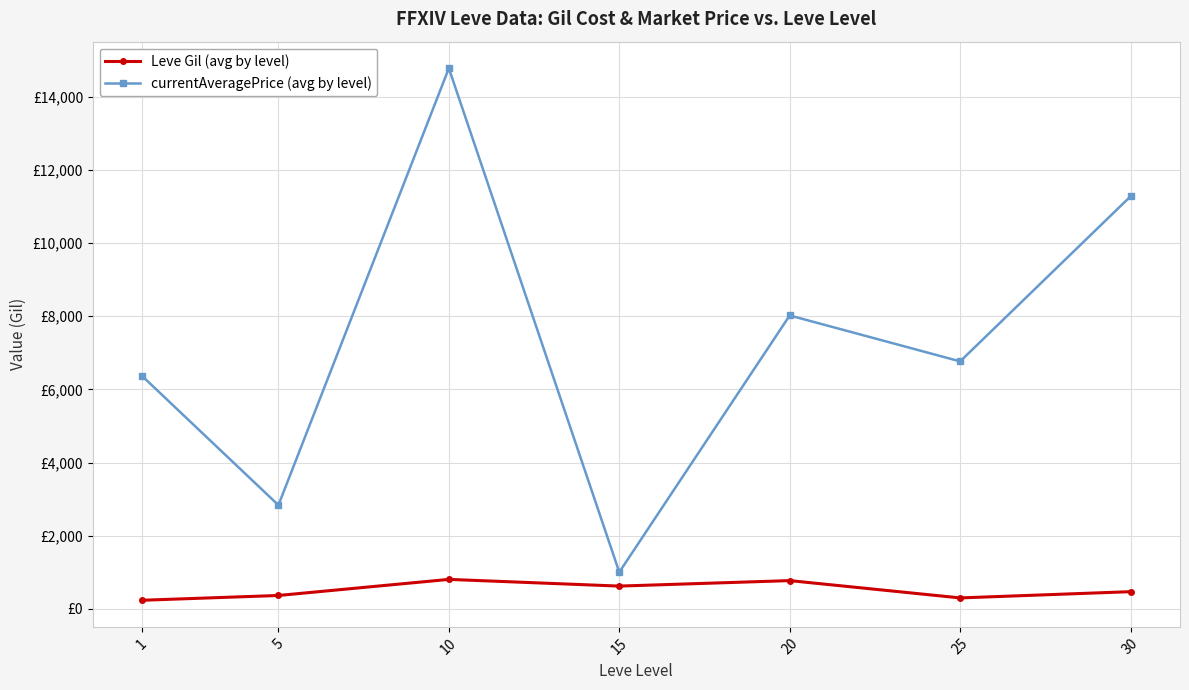

What is the difference between the second highest and minimum values in the currentAveragePrice (avg by level) series?

10278.4